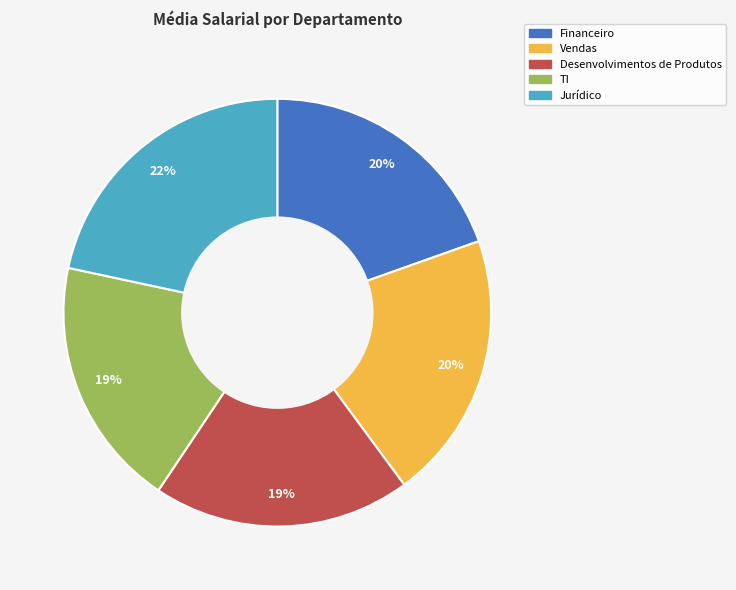

Is there a majority slice in this chart?

No